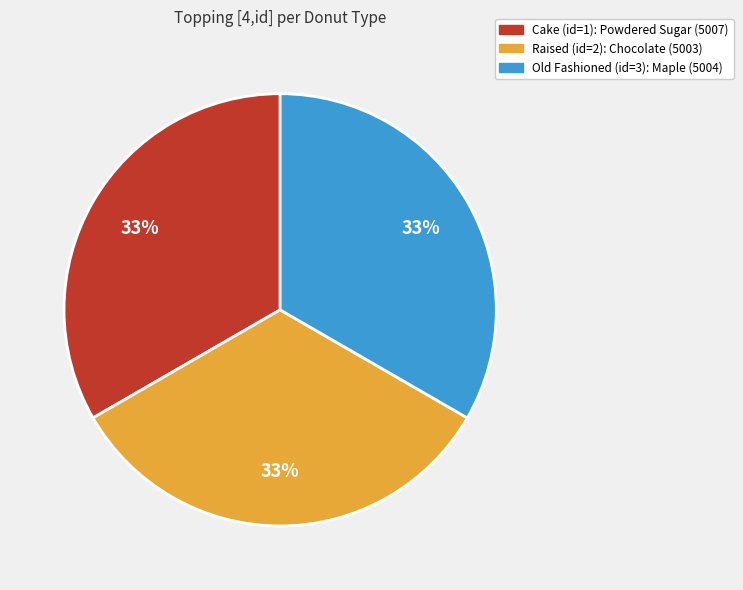

Is it true that Cake (id=1): Powdered Sugar (5007) is 33% of the pie?

True